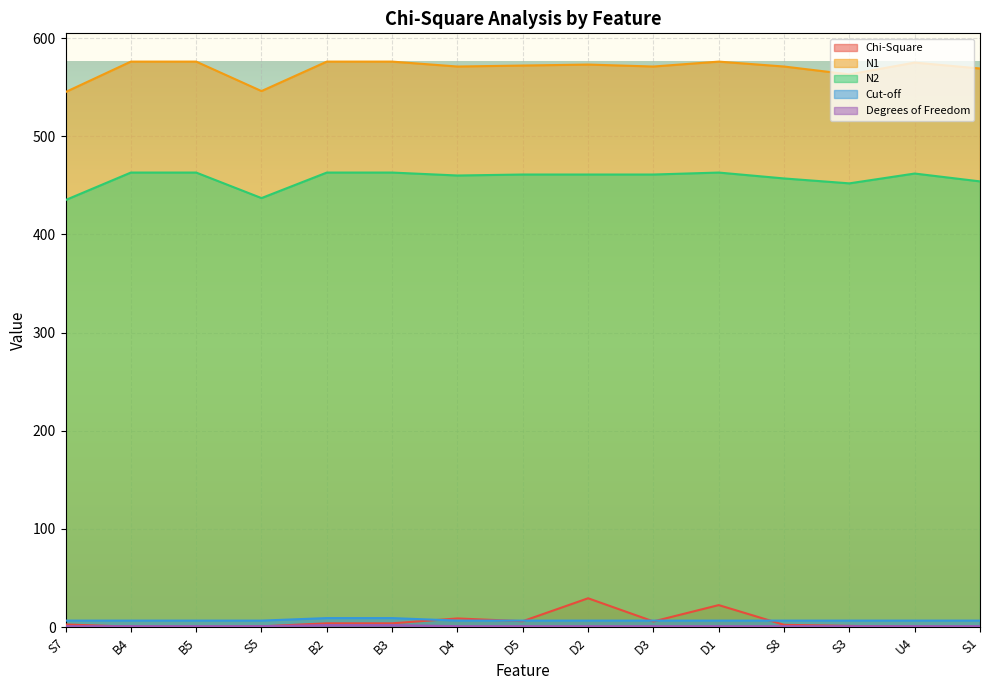

Rank the categories by N1 value from highest to lowest.

B4, B5, B2, B3, D1, U4, D2, D5, D4, D3, S8, S1, S3, S5, S7